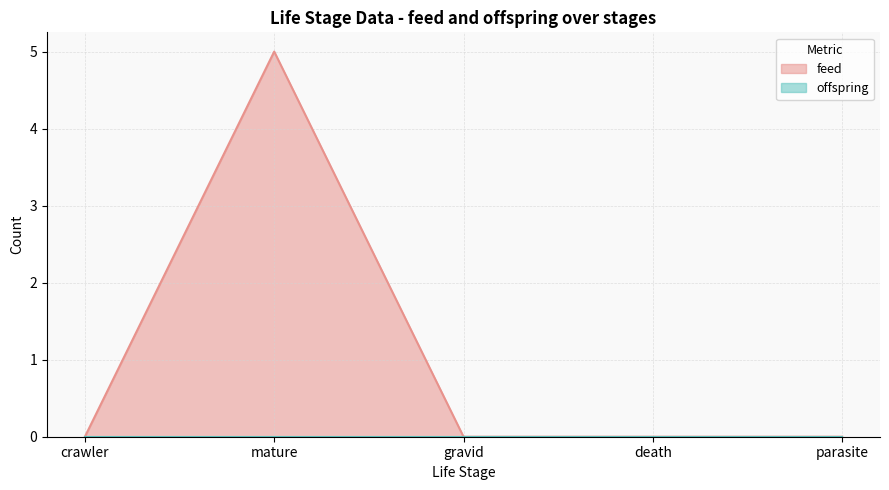

Reading left to right, transcribe all the data shown in this chart.

0	5	0	0	0